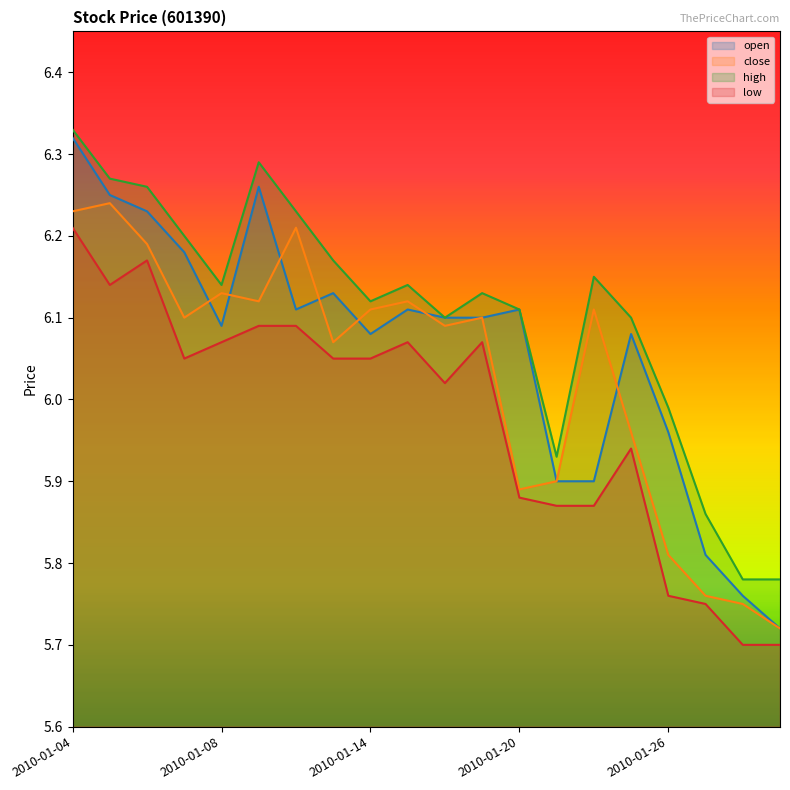

What value does the open series have at 2010-01-08?

6.1